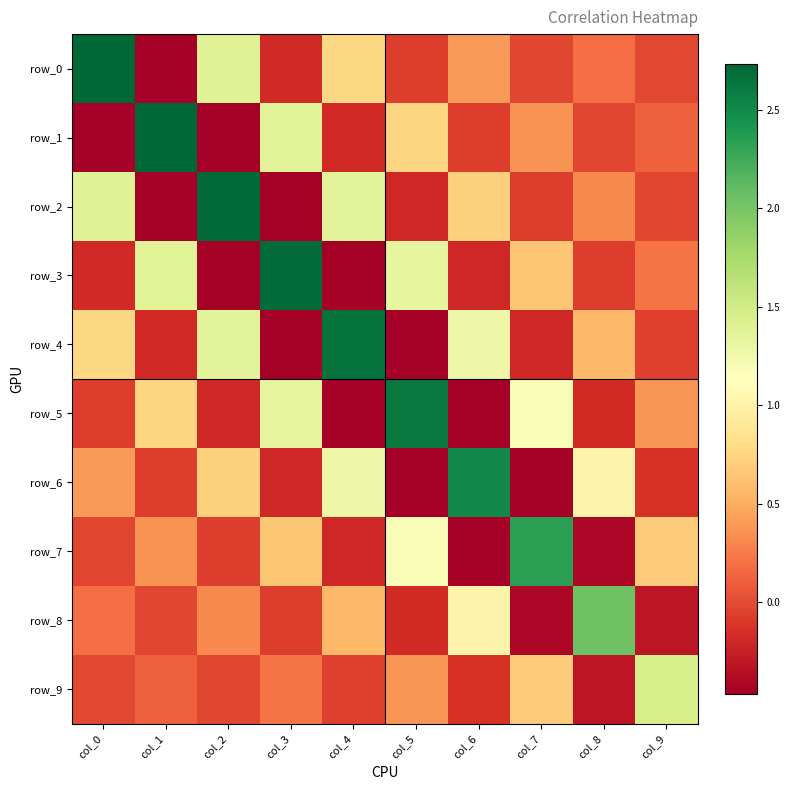

What is the difference between the highest and lowest values at col_3?

3.2